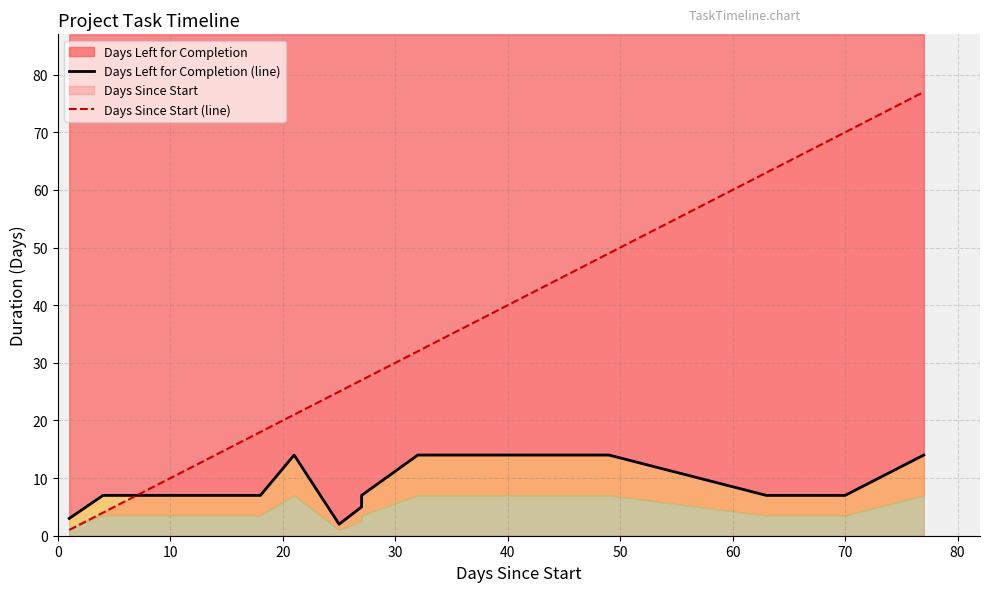

In Days Left for Completion (line), how many points are higher than both neighbors (excluding endpoints)?

1